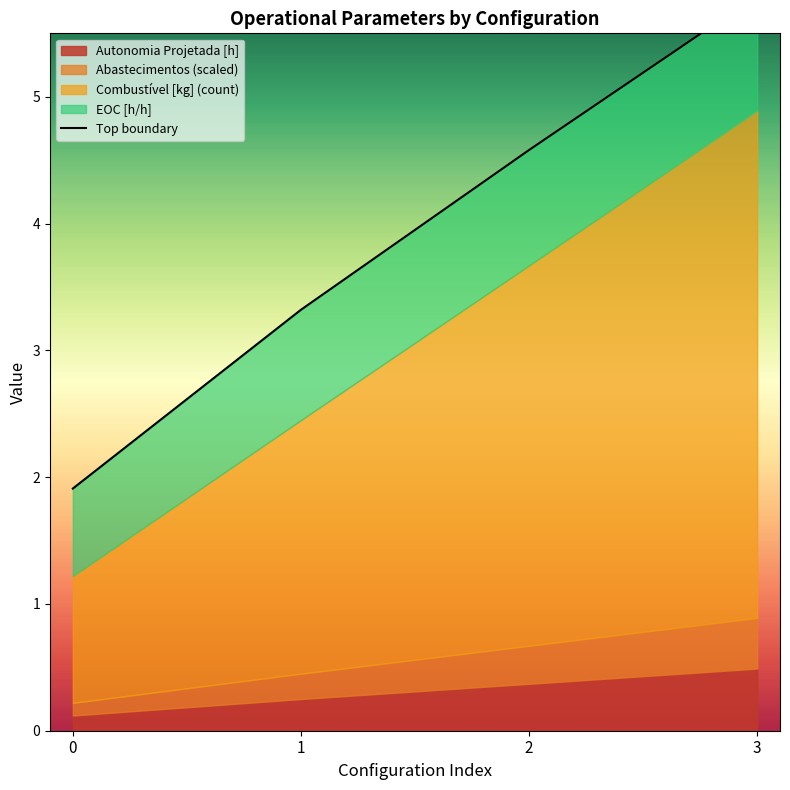

At which label does the data first exceed 4?

2